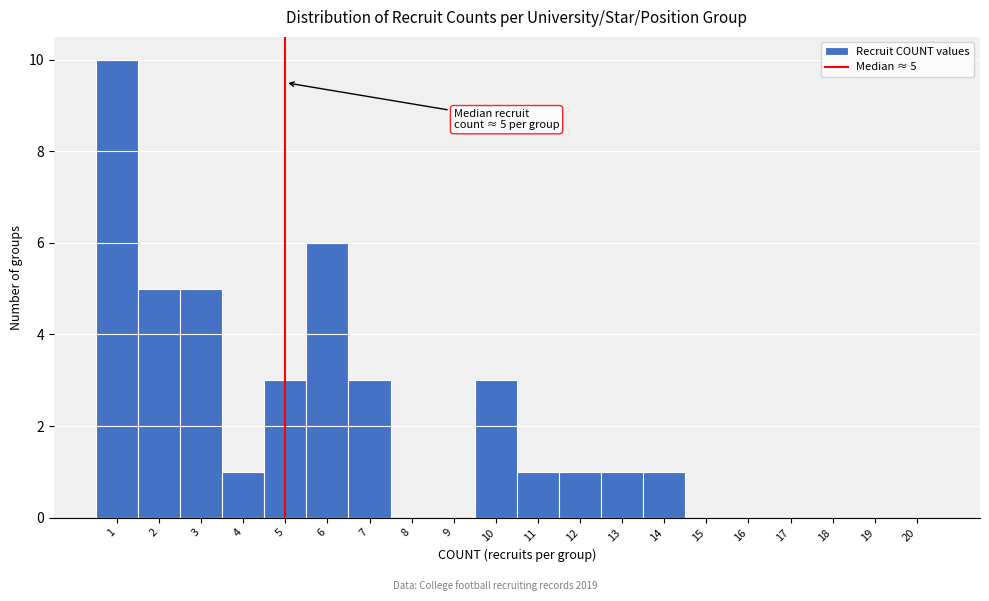

Over which range of the x-axis is the bar tallest?

0.5 to 1.5